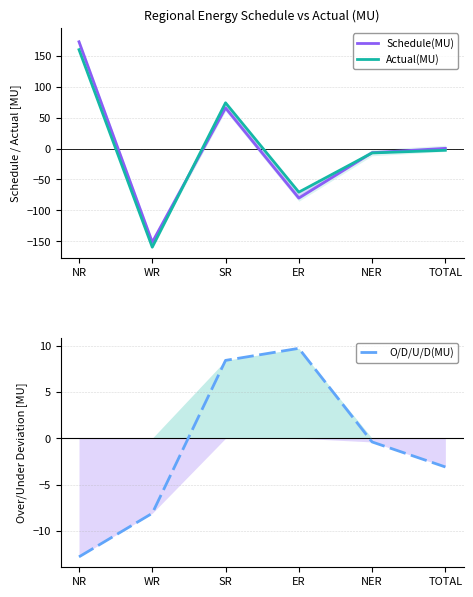

In Schedule(MU), how many points are higher than both neighbors (excluding endpoints)?

1